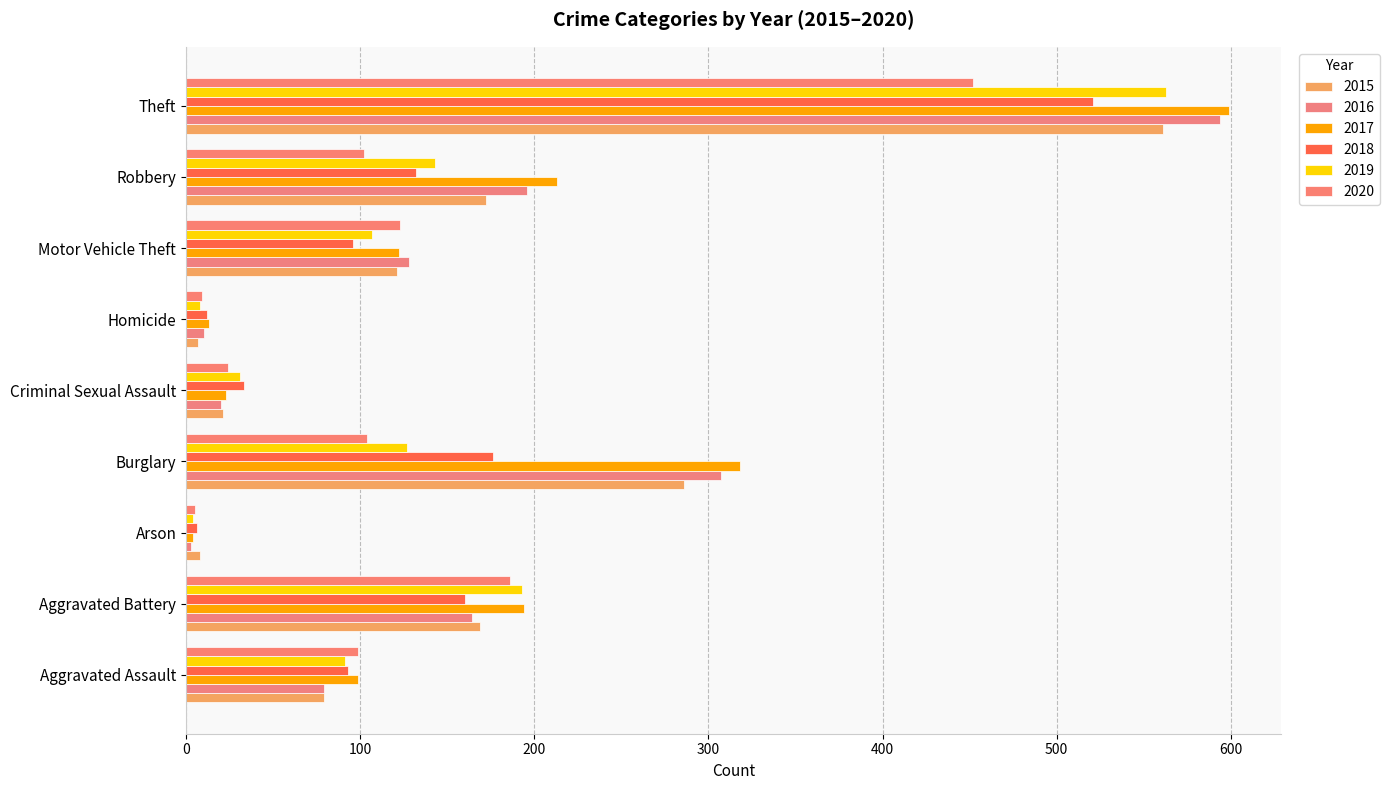

Between Motor Vehicle Theft and Homicide, which is larger?

Motor Vehicle Theft